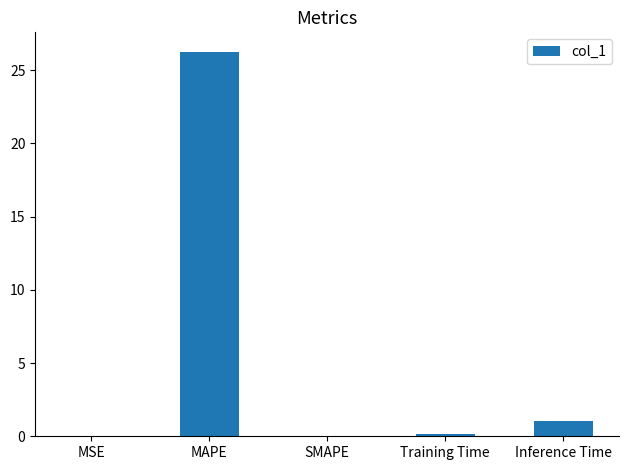

What is the sum of the values at MSE and Inference Time?

1.0